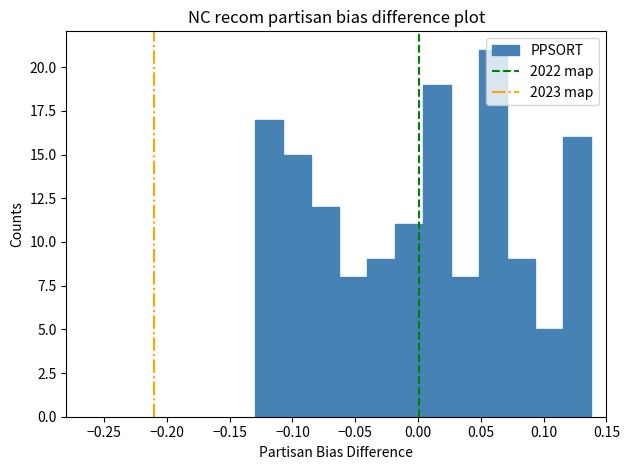

Reading left to right, transcribe this chart: for each bar, give the range it covers on the x-axis and its height. Neither the bar edges nor the heights are printed on the chart, so give them approximately, as read against the axes.

-0.130 to -0.105: 17
-0.105 to -0.085: 15
-0.085 to -0.065: 12
-0.065 to -0.040: 8
-0.040 to -0.020: 9
-0.020 to 0.005: 11
0.005 to 0.025: 19
0.025 to 0.050: 8
0.050 to 0.070: 21
0.070 to 0.095: 9
0.095 to 0.115: 5
0.115 to 0.140: 16